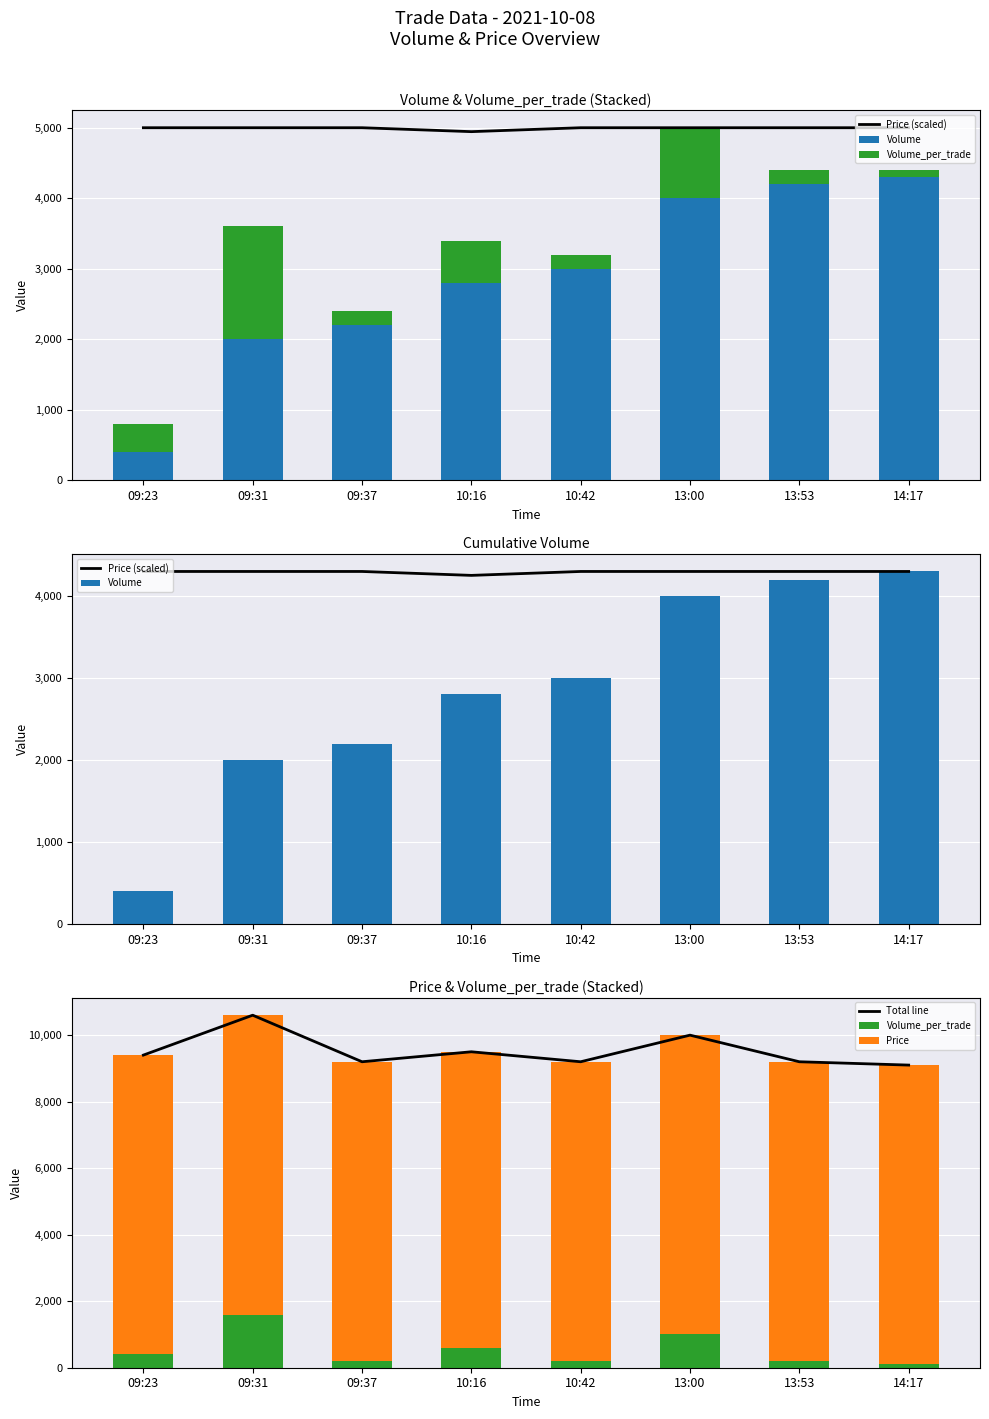

What is the label of the 4th bar from the left?

10:16